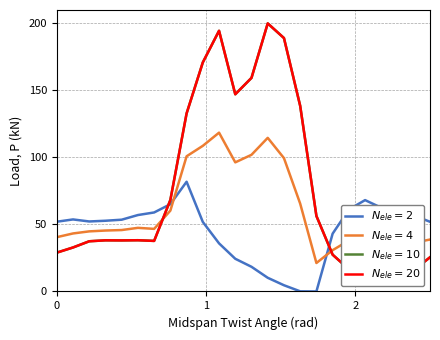

After their last crossing, which series has the higher values: $N_{ele}=10$ or $N_{ele}=4$?

$N_{ele}=4$